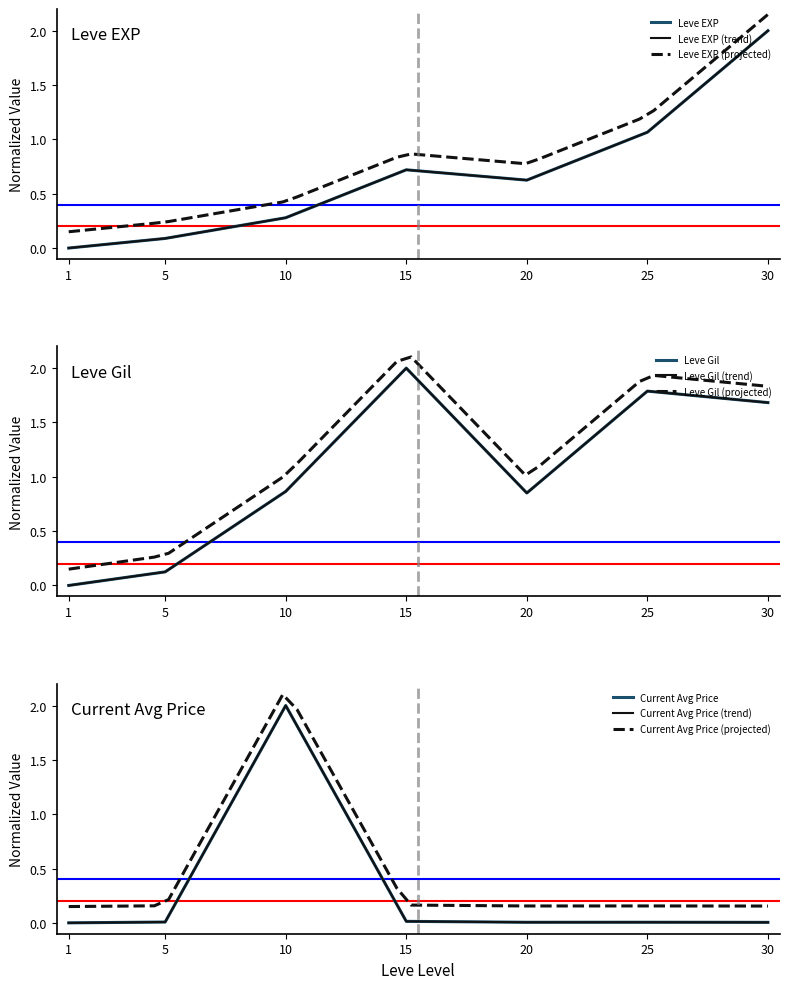

Where is the first local minimum for Leve EXP?

20